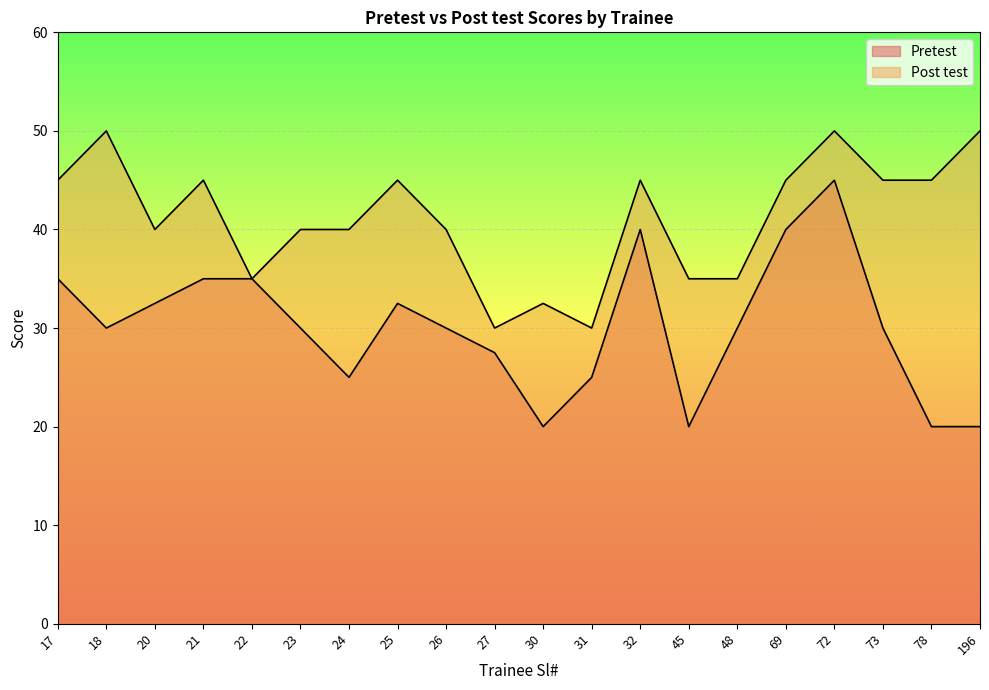

What is the difference between the highest and lowest values at 18?

20.0